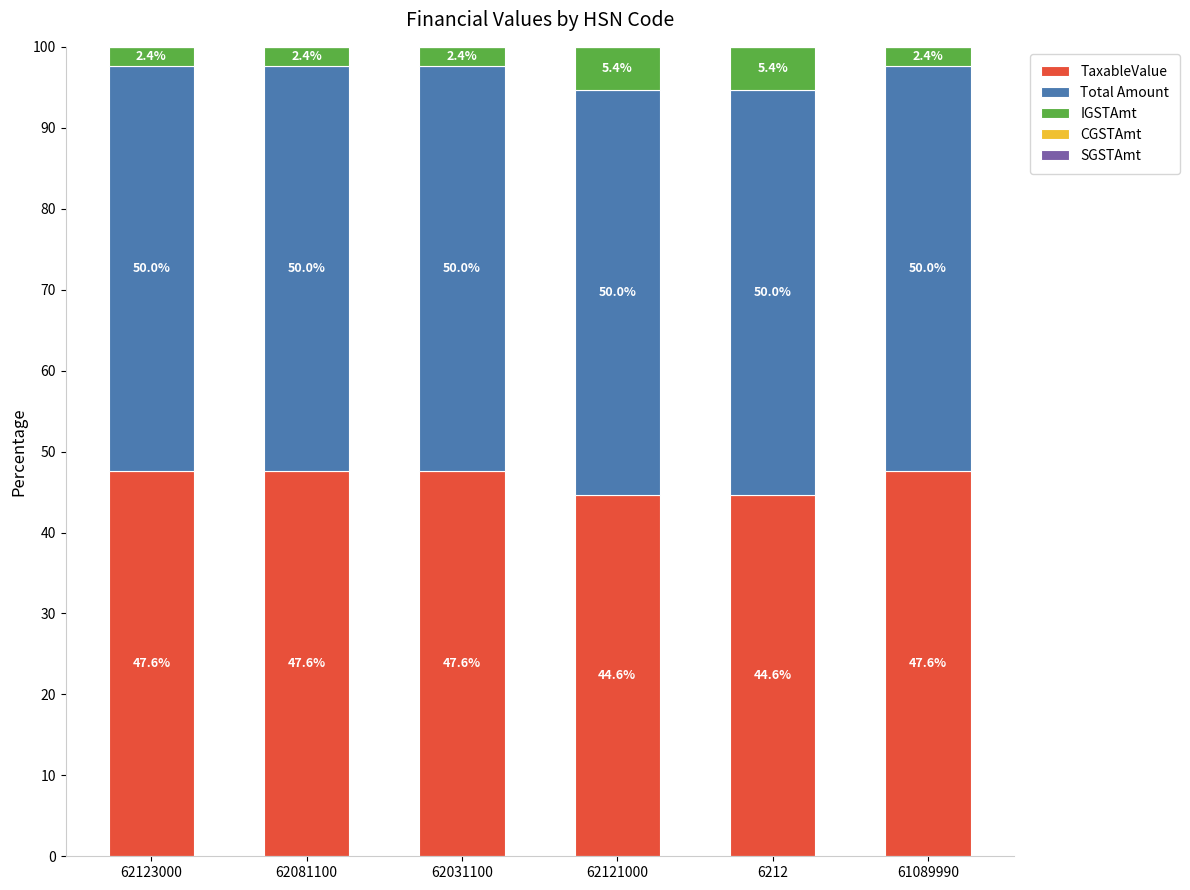

What is the highest value of the TaxableValue series?

47.6